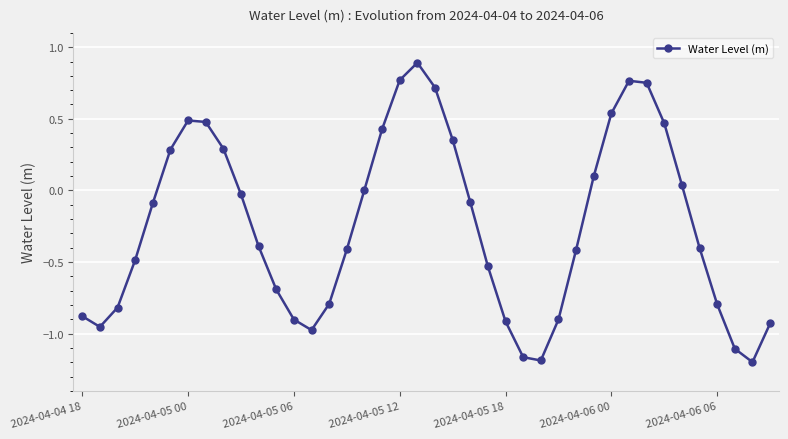

Count the number of data series in this chart.

1